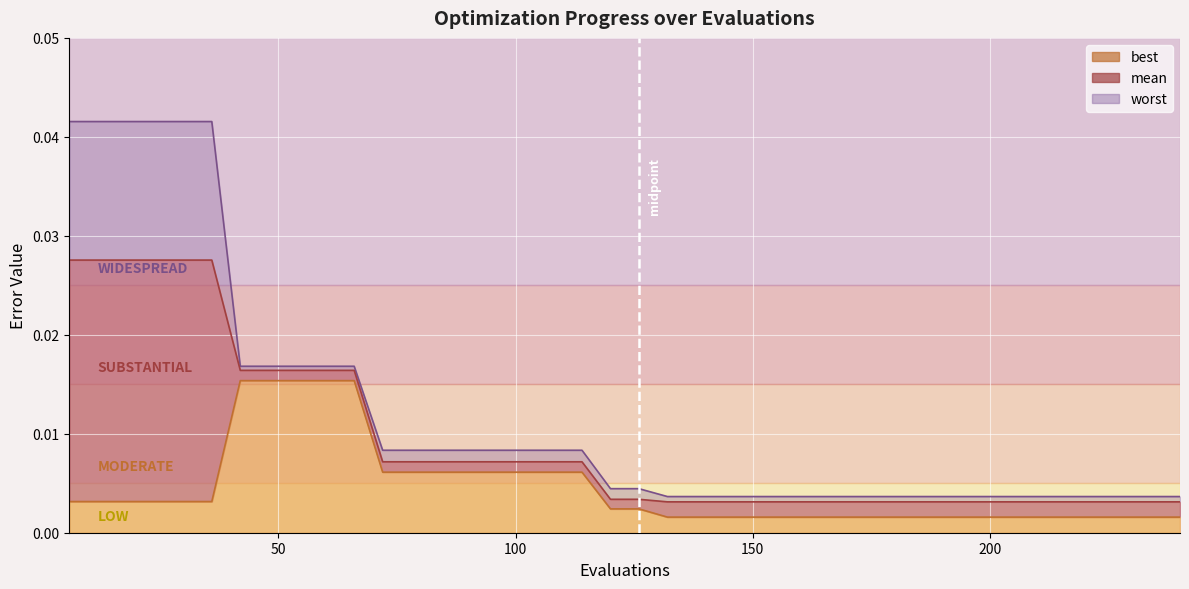

How many distinct data groups are displayed?

3